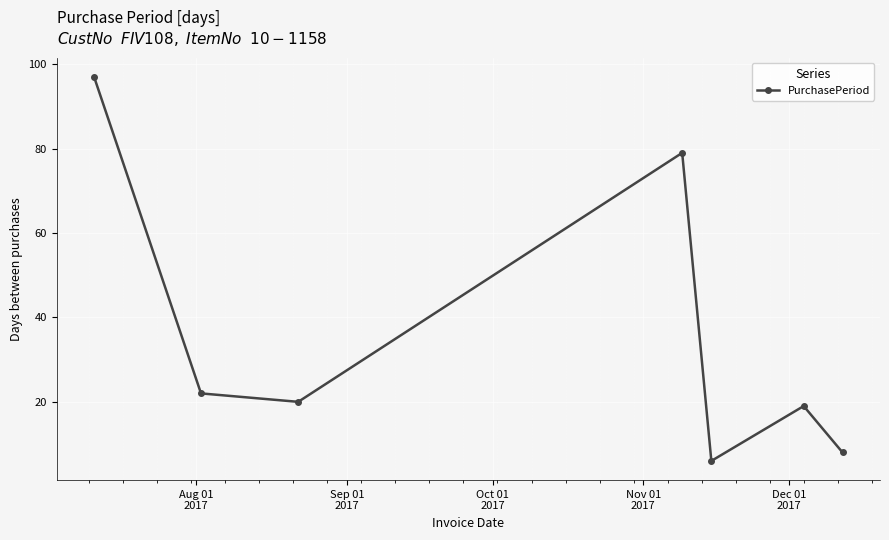

What is the smallest value displayed?

6